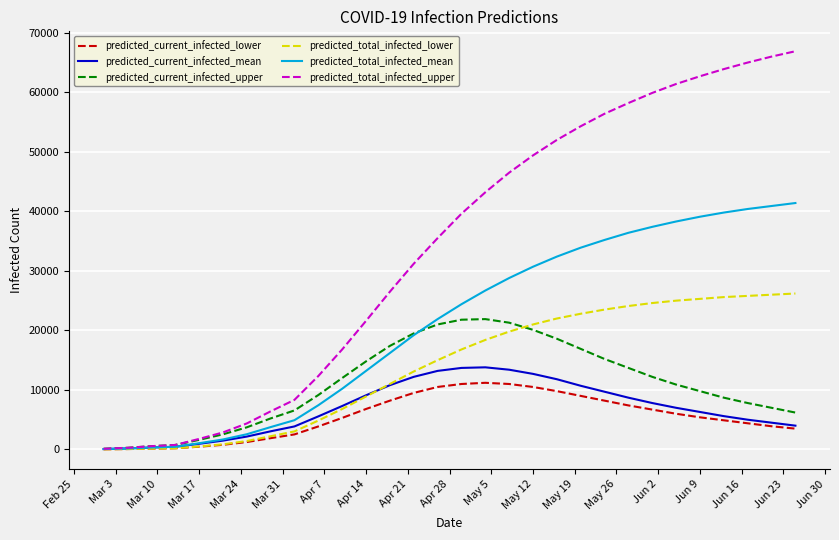

Which series has the widest spread of values?

predicted_total_infected_upper